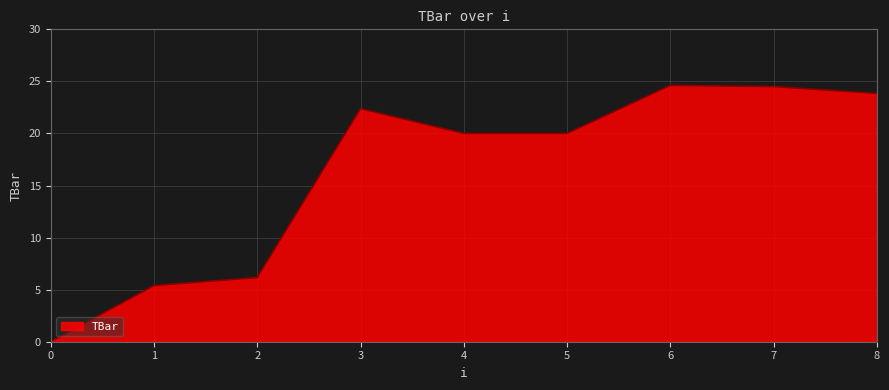

True or false: the data shows 5.4 at 1.

True